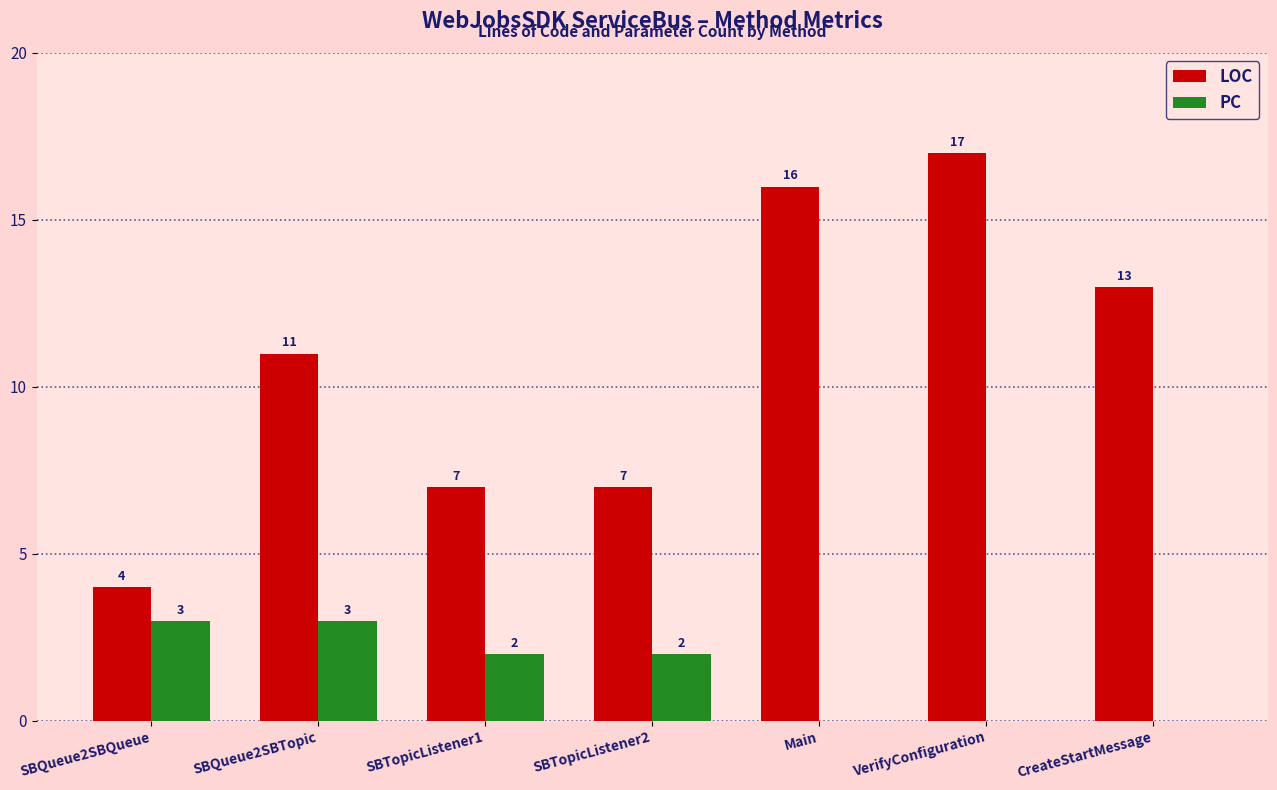

What value does the LOC series have at Main, to the nearest 10?

20